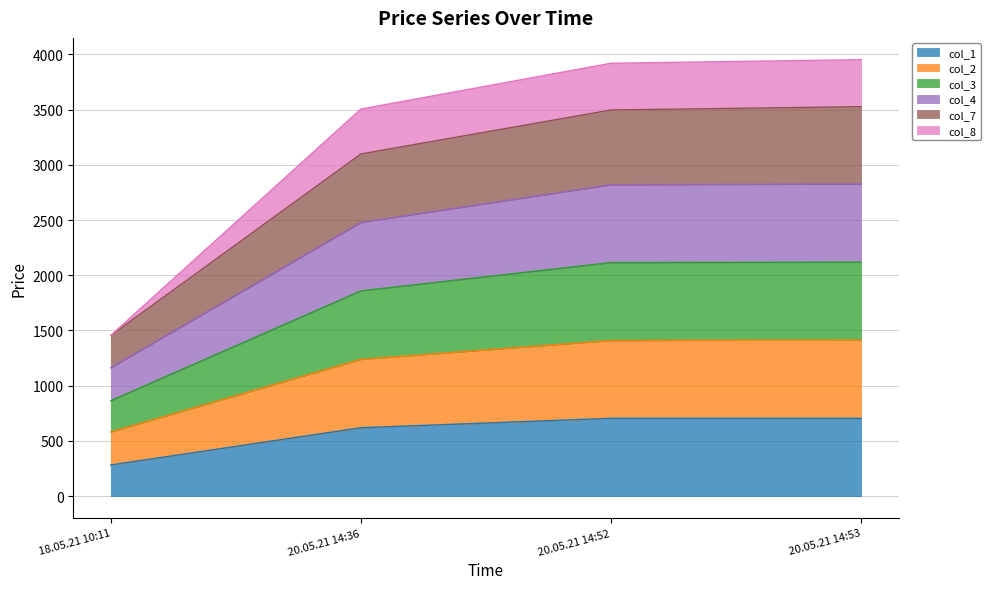

Which category has the highest value in the col_1 series?

20.05.21 14:52